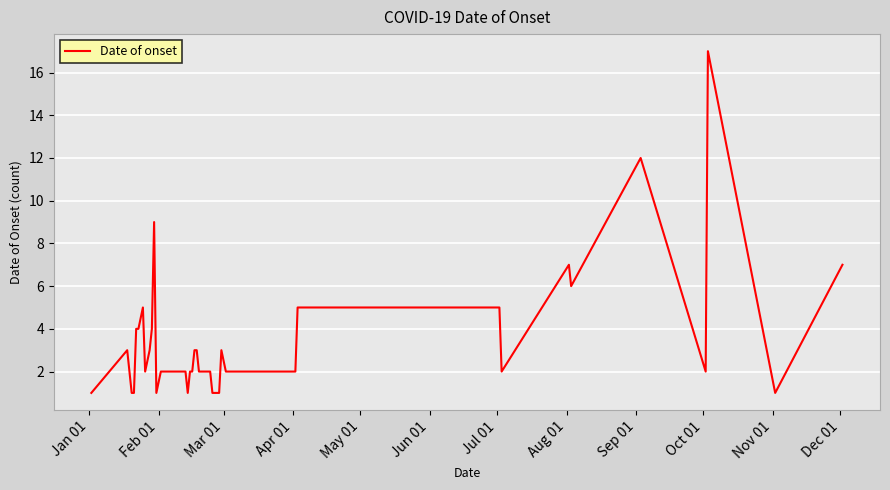

What is the difference between the maximum and minimum values?

16